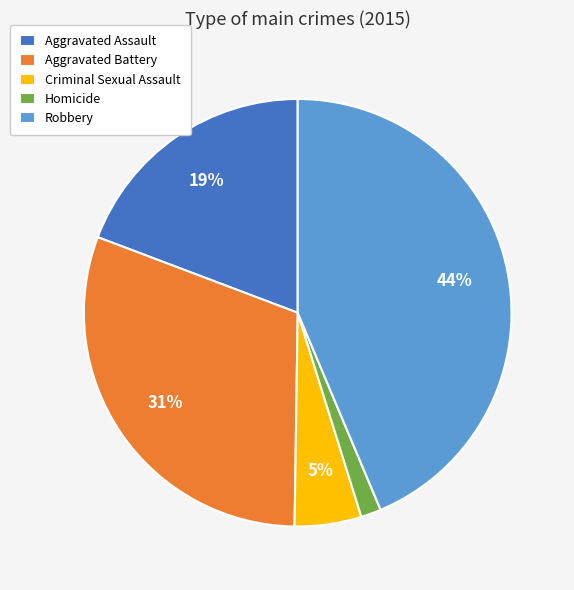

Rank the categories by value from lowest to highest.

Homicide, Criminal Sexual Assault, Aggravated Assault, Aggravated Battery, Robbery